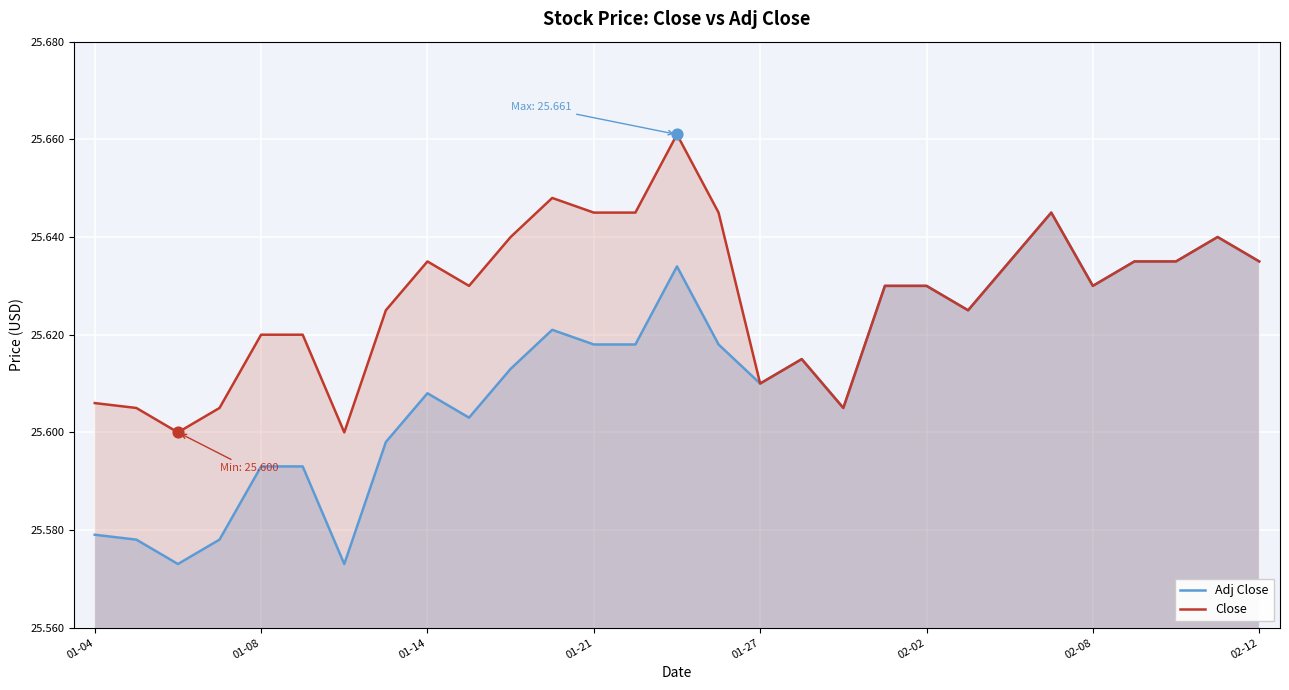

Which series reaches the maximum Y coordinate?

Close